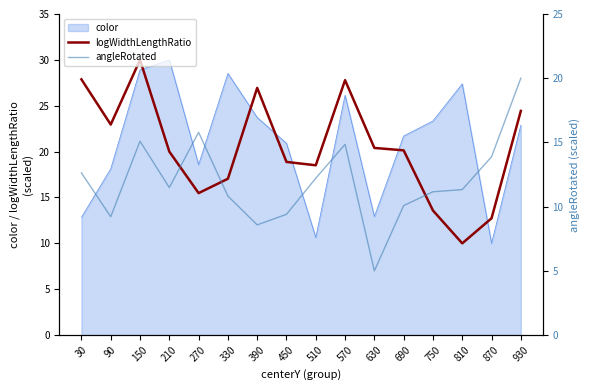

Between 390 and 510, which series saw the biggest shift?

logWidthLengthRatio